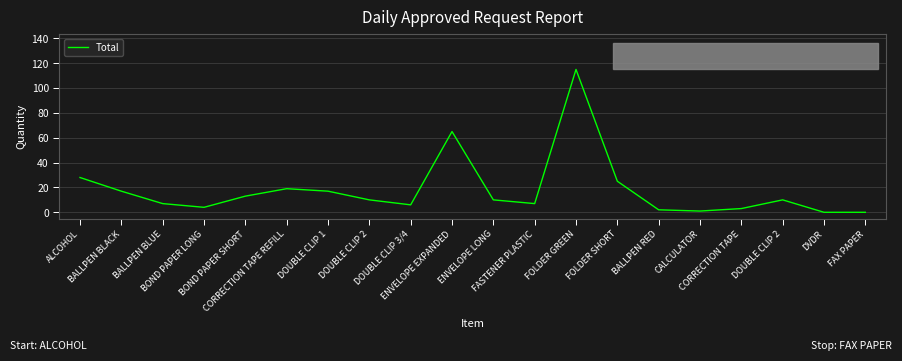

What is the label of the 16th point from the right?

BOND PAPER SHORT